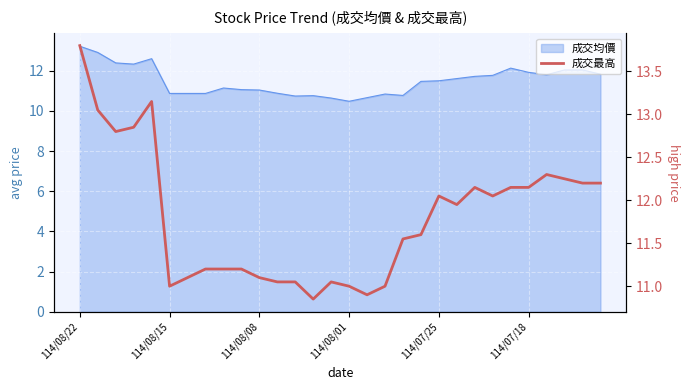

What value does the data have at 26?

12.3